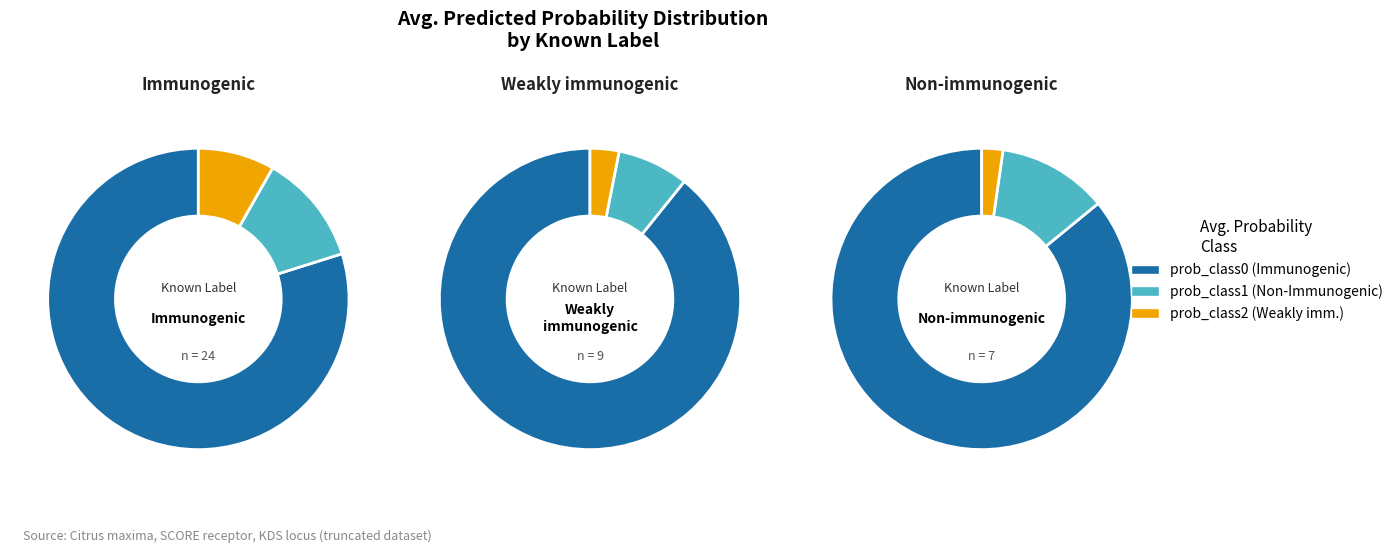

What percentage is NOT represented by 1?

97.3%